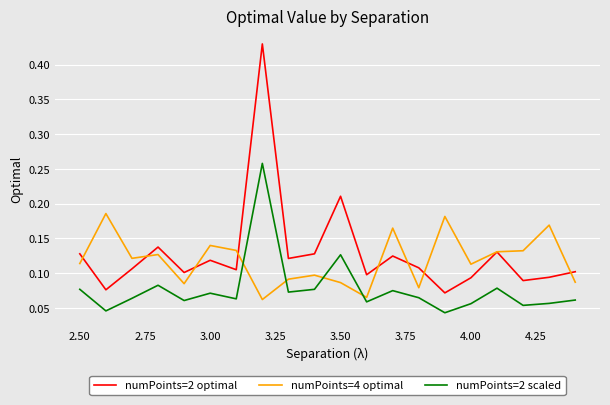

Which series has the largest range (max minus min)?

numPoints=2 optimal